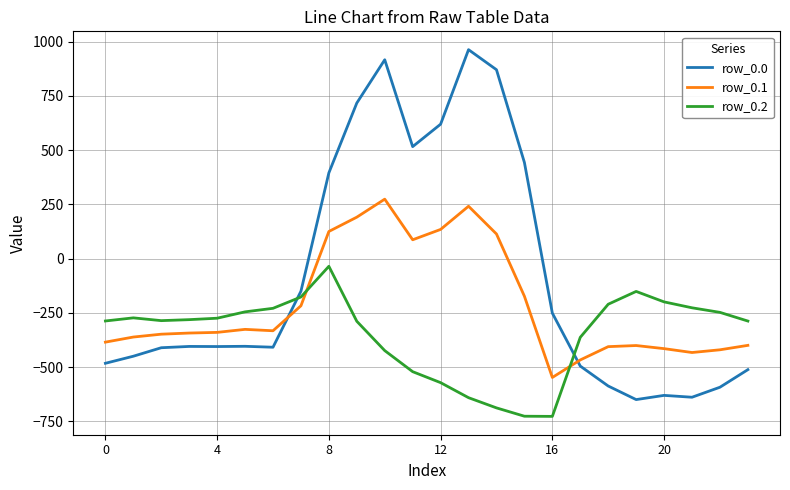

What is the average value of the row_0.2 series?

-348.1